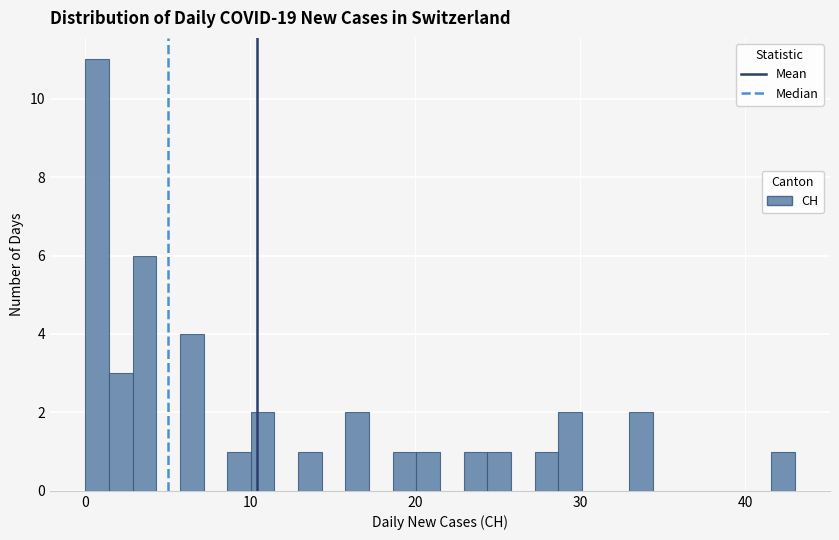

Read against the x-axis, roughly where is the centre of the tallest bar?

1